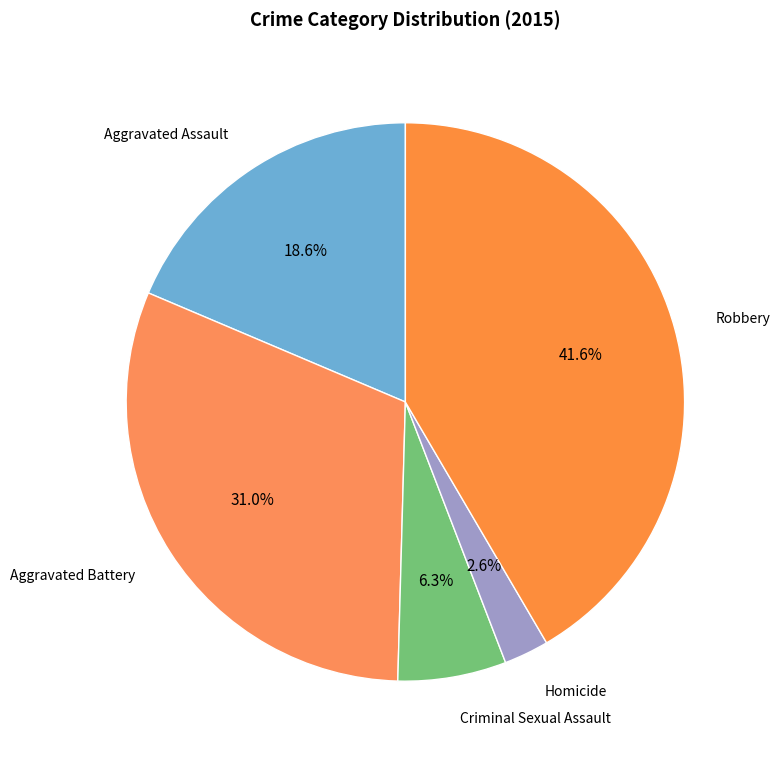

Which has a higher value, Aggravated Battery or Robbery?

Robbery